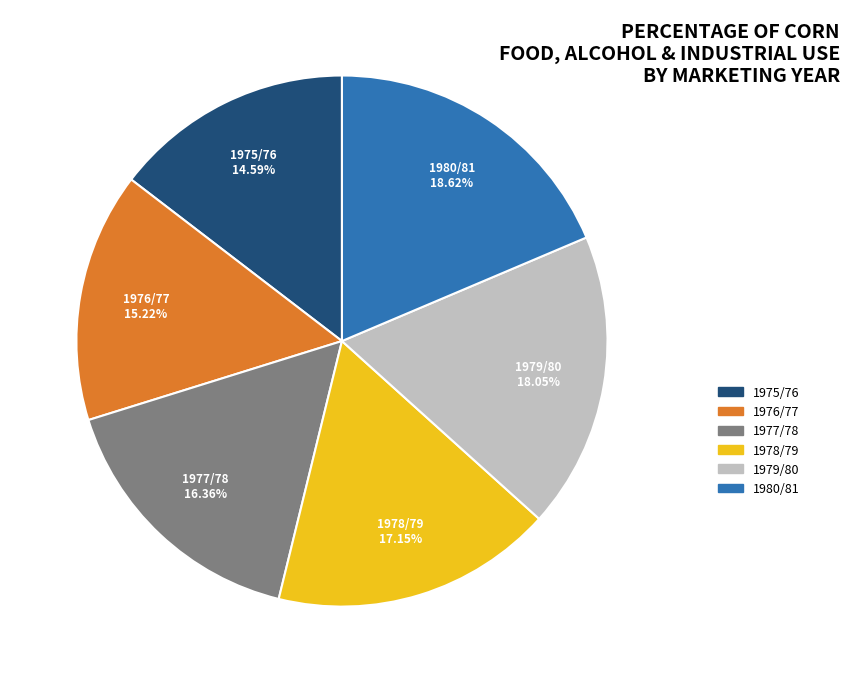

What percentage is NOT represented by 1978/79?

82.8%